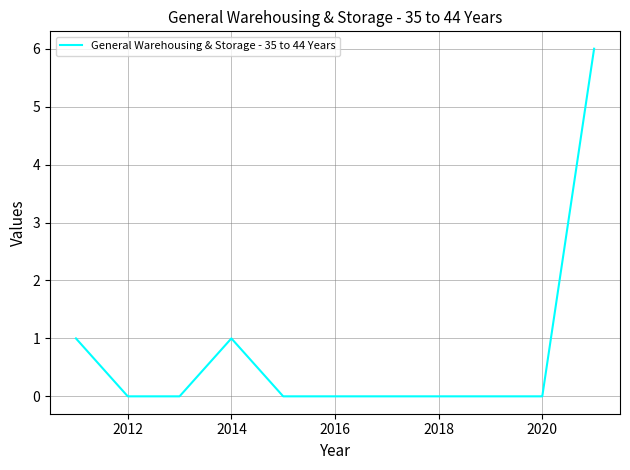

What is the difference between the maximum and minimum values?

6